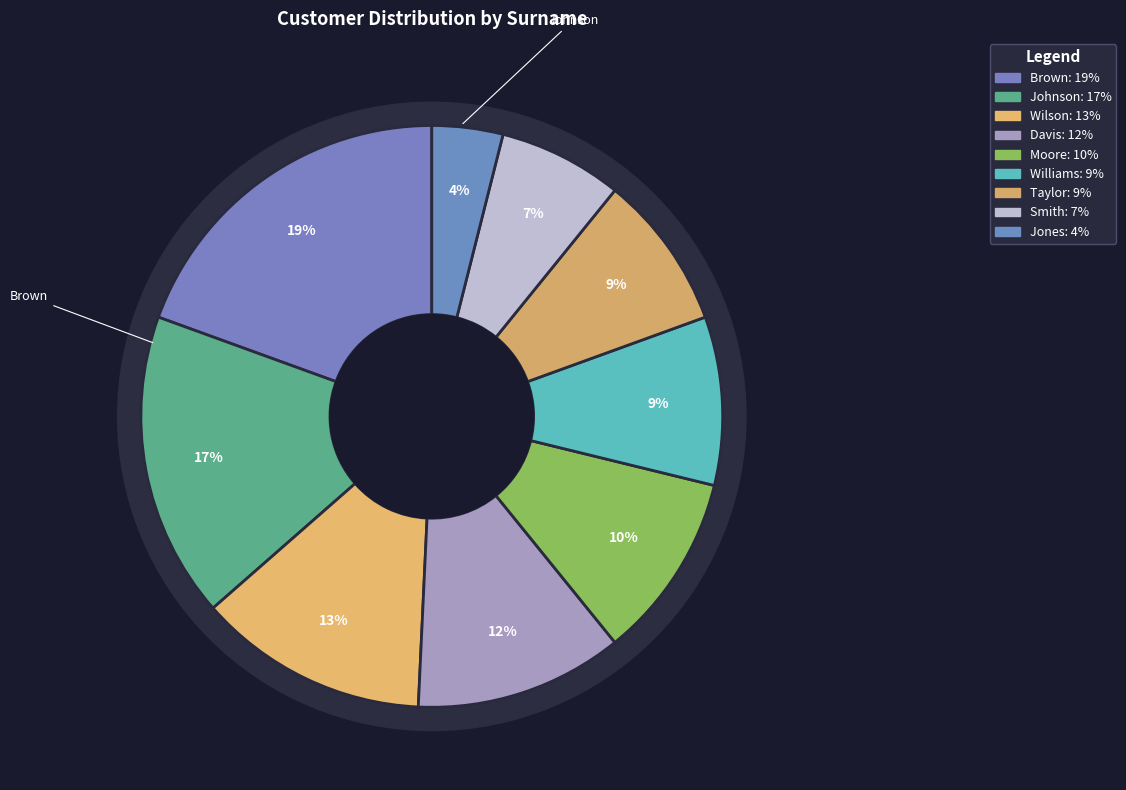

To the nearest percent, what portion does Smith represent?

7%